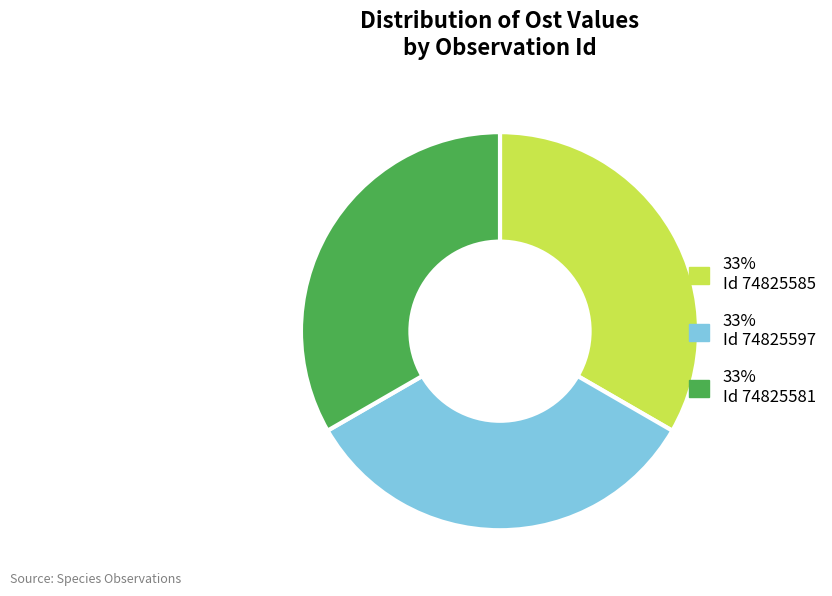

Count the number of slices in the pie.

3